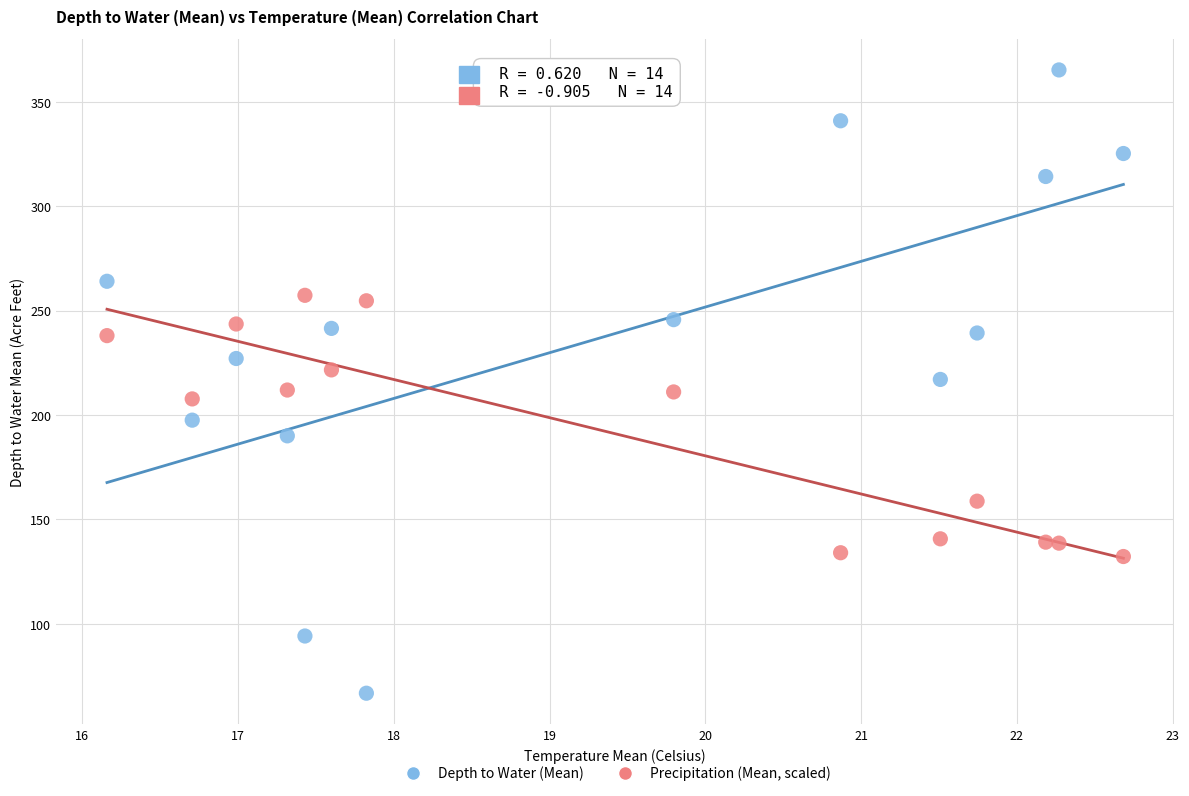

Which series has the widest spread of Y values?

Depth to Water (Mean)